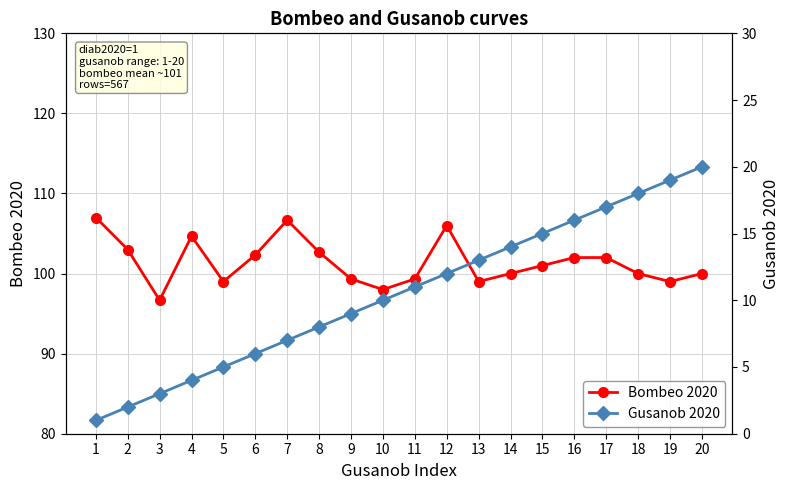

What is the sum of all Bombeo 2020 values?

2027.7